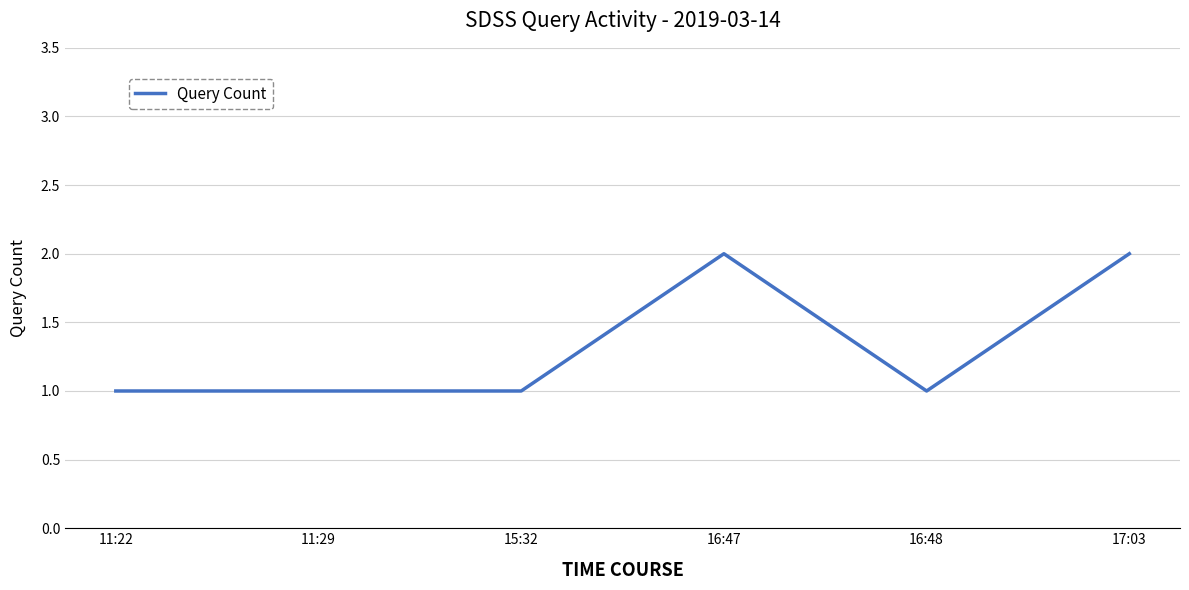

Reading right to left, what are all the values shown in this chart?

2	1	2	1	1	1